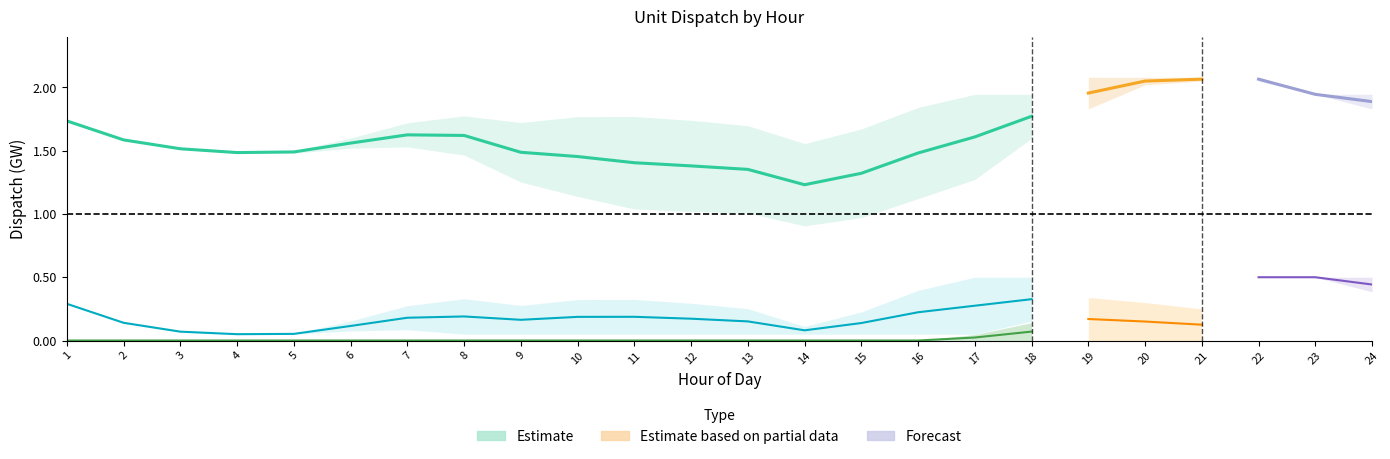

True or false: Fossil_night has a value of 2.0 at 22.

True